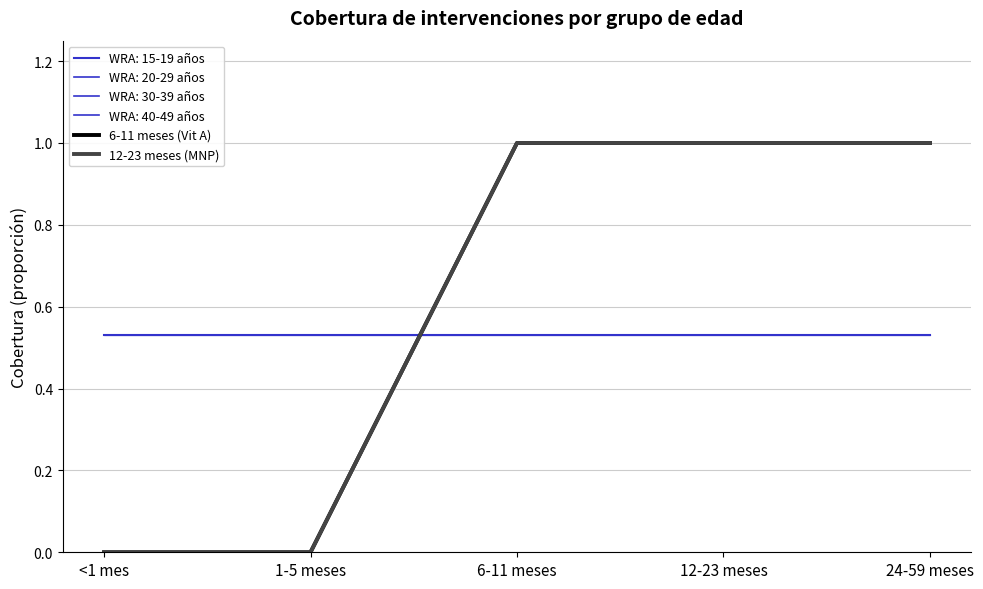

Count the 6-11 meses (Vit A) values in the range 0 to 1.

5